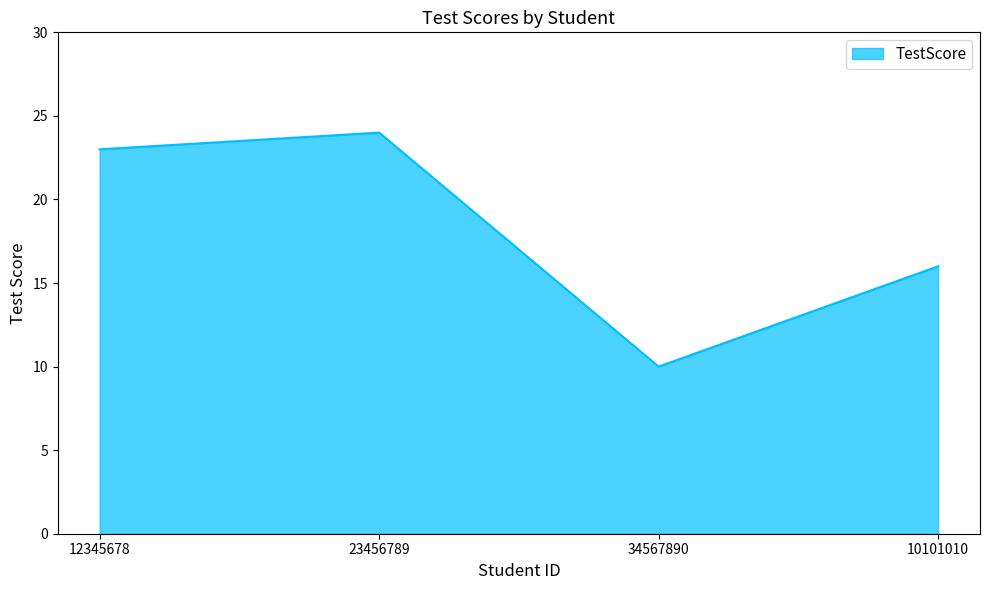

How many series are shown in this chart?

1